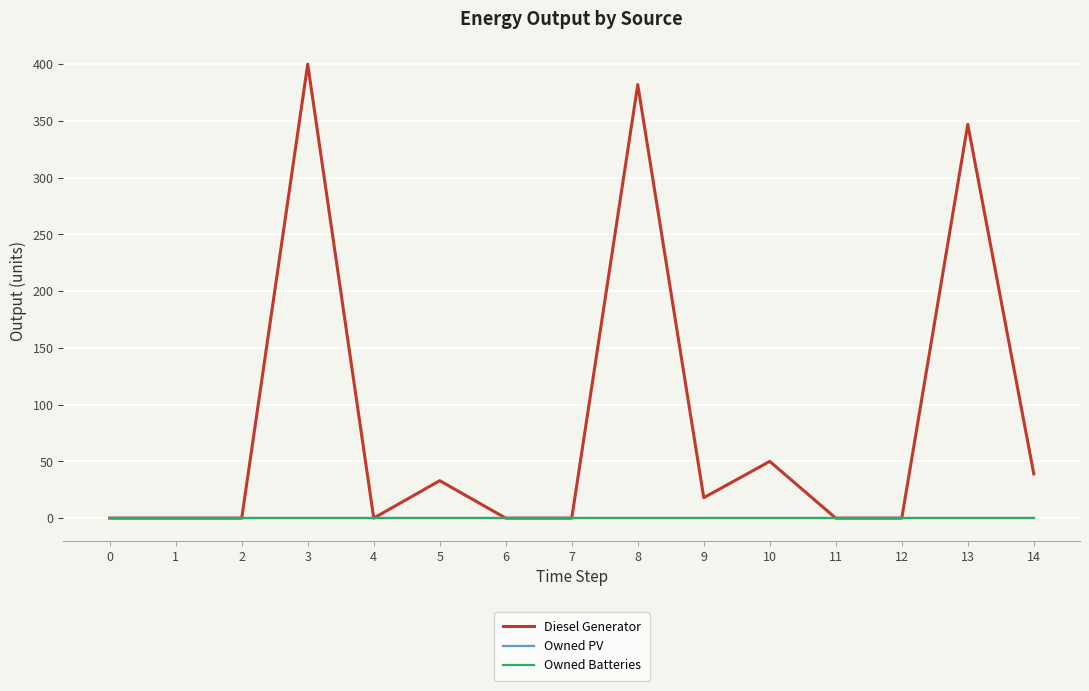

The value of Owned PV at 8 is 0. True or false?

True